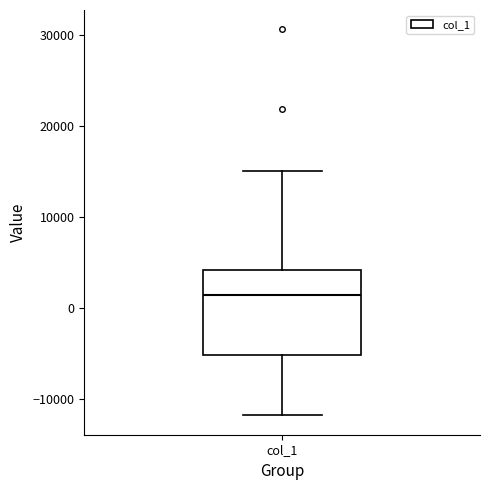

Read this box plot against the y-axis: the position of the median line, the range covered by the box, and the ends of both whiskers. The values are not printed on the chart, so give them approximately, as read against the axis.

median 1000, box -5000 to 4000, whiskers -12000 to 15000